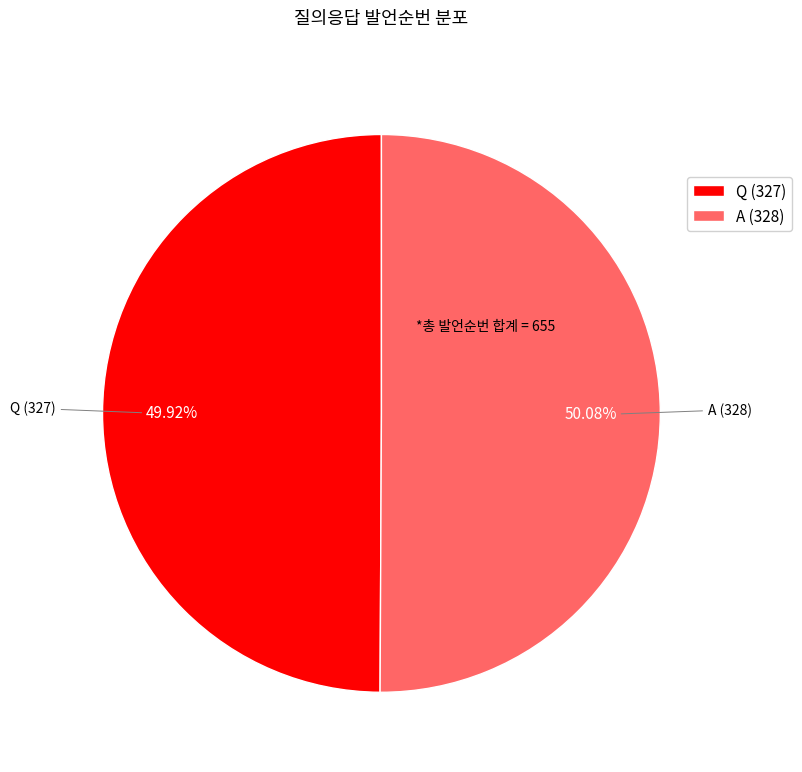

To the nearest percent, what portion does Q represent?

50%